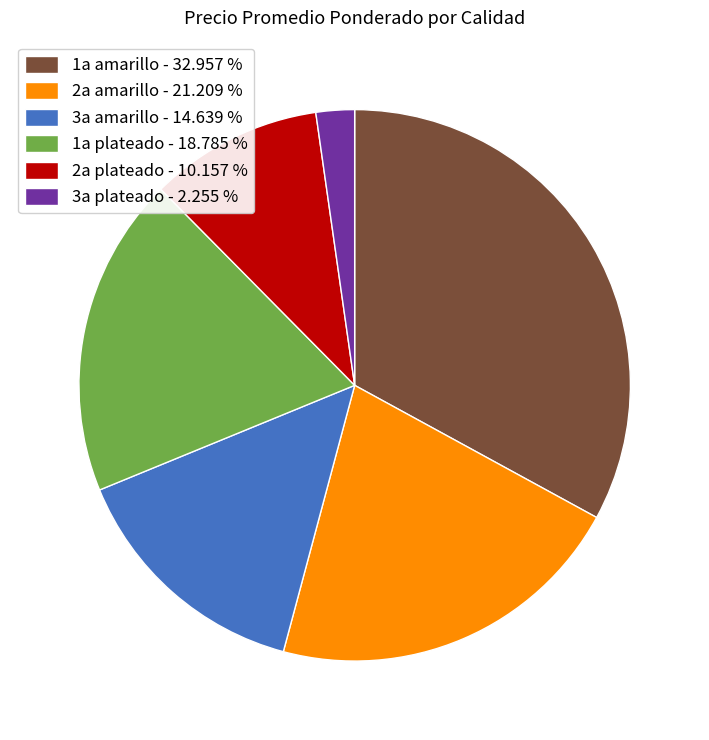

Which has a higher value, 2a plateado - 10.157 % or 2a amarillo - 21.209 %?

2a amarillo - 21.209 %